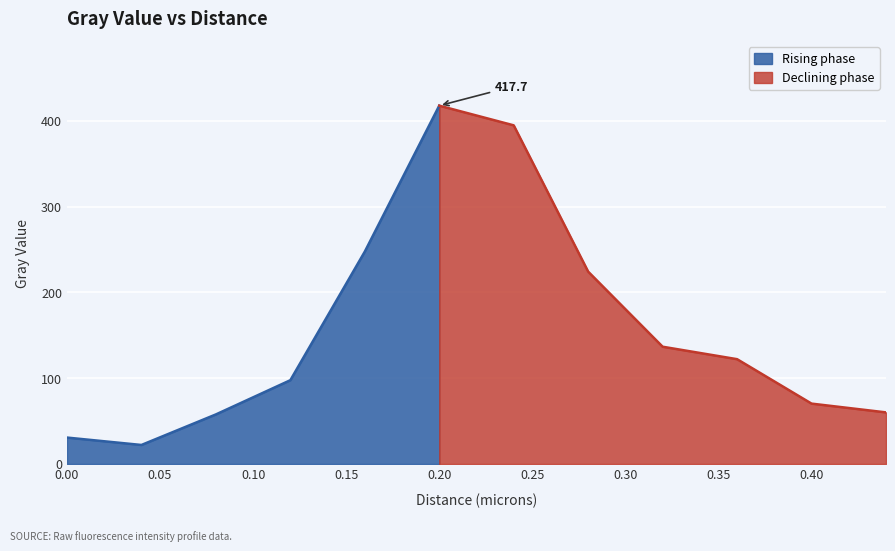

Reading left to right, list all the values displayed in this chart.

30.8	22.1	57.7	97.6	247.5	417.7	394.7	224.2	136.7	122.1	70.4	60.1